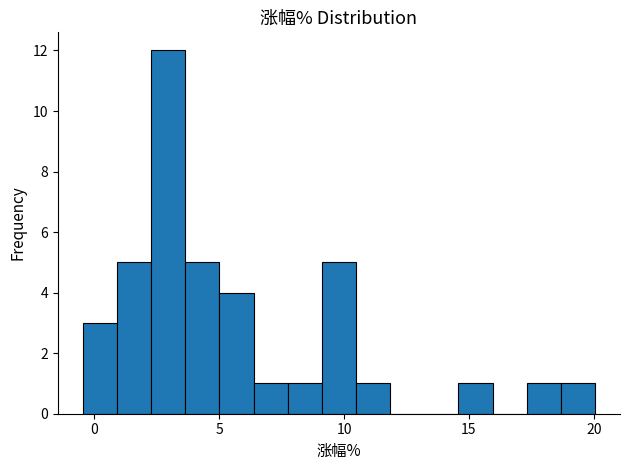

Read against the x-axis, roughly where is the centre of the tallest bar?

3.0